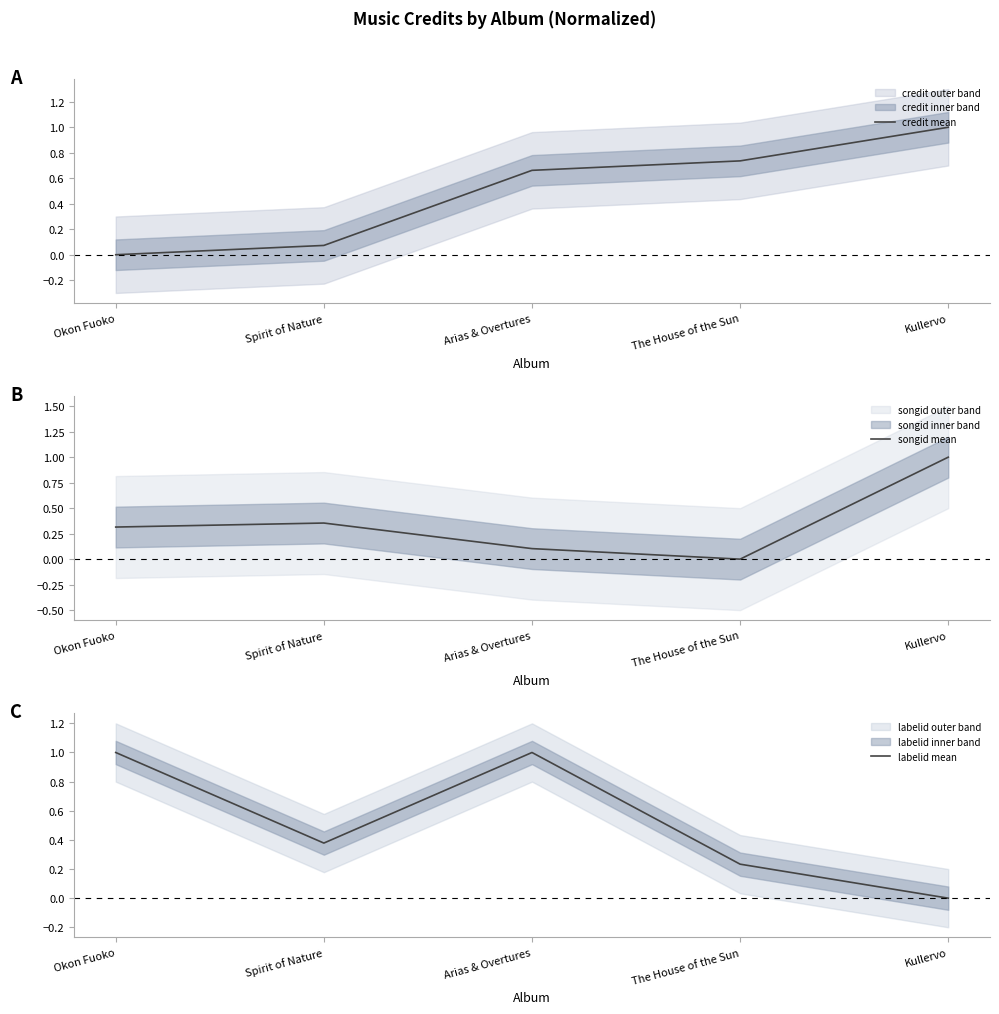

What are all the series names shown in the legend?

credit mean, songid mean, labelid mean